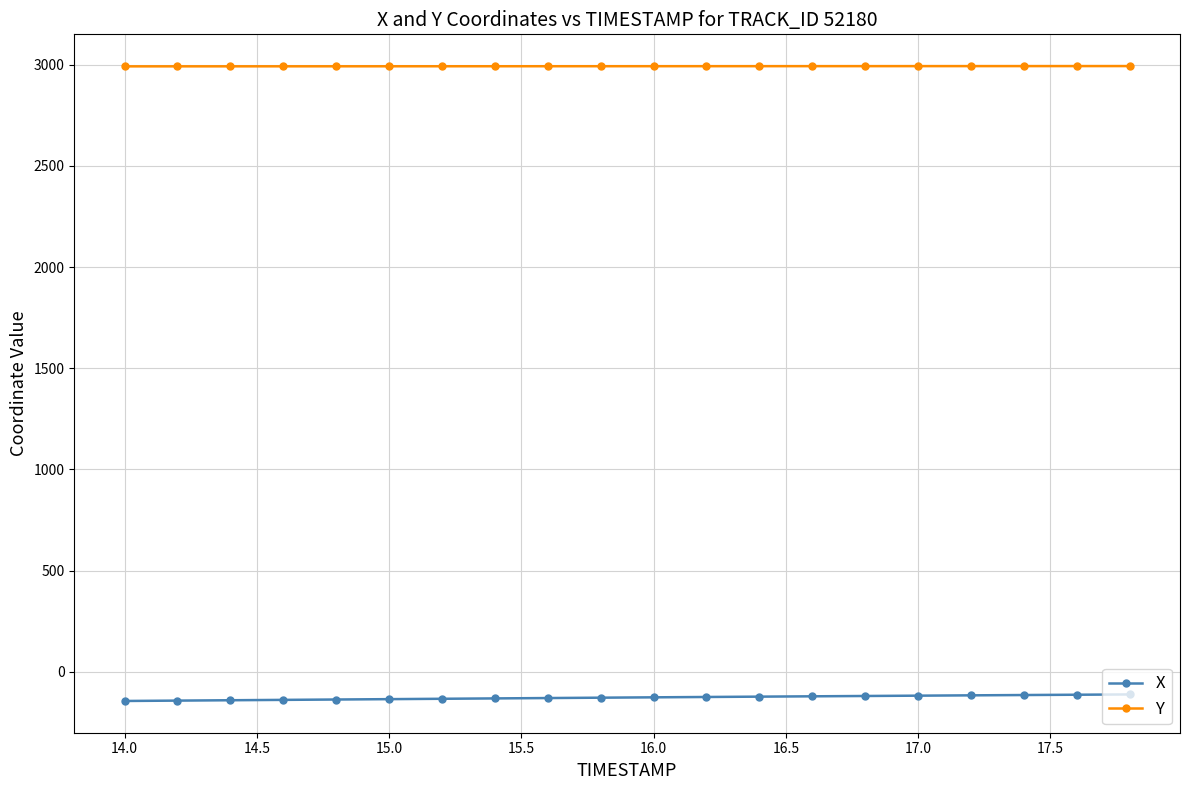

At how many categories does at least one series exceed 2759?

20